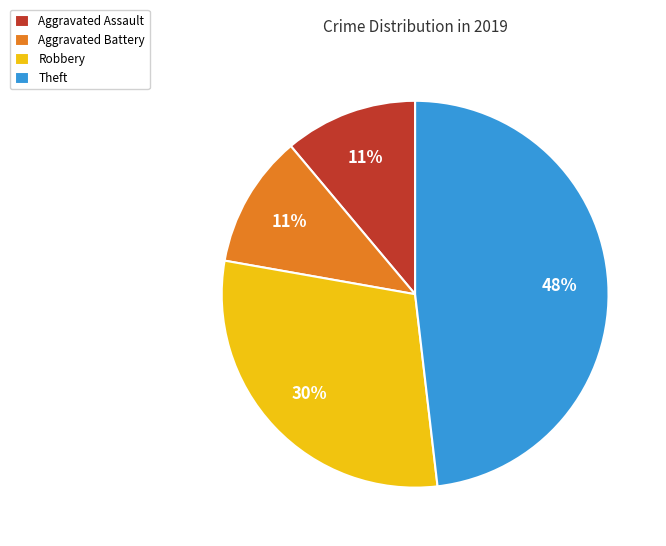

To the nearest percent, what is the difference between the Theft and Aggravated Battery slice percentages?

37%